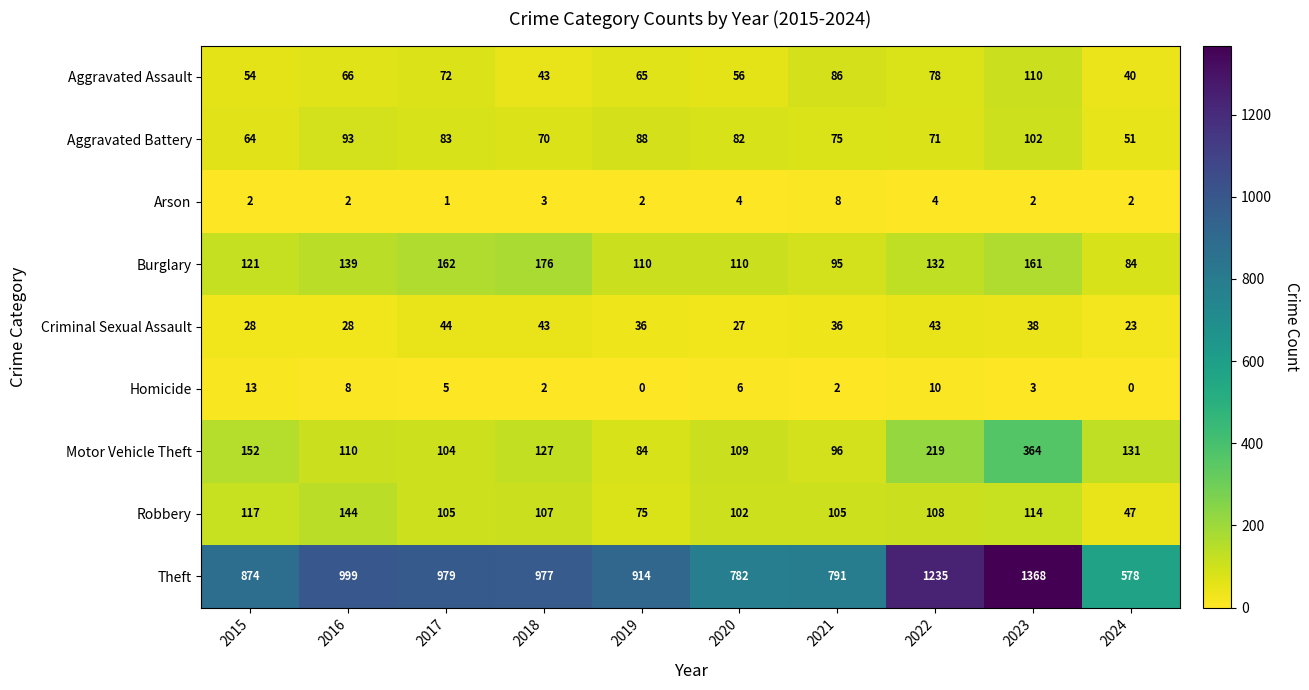

Count the number of categories in the chart.

10